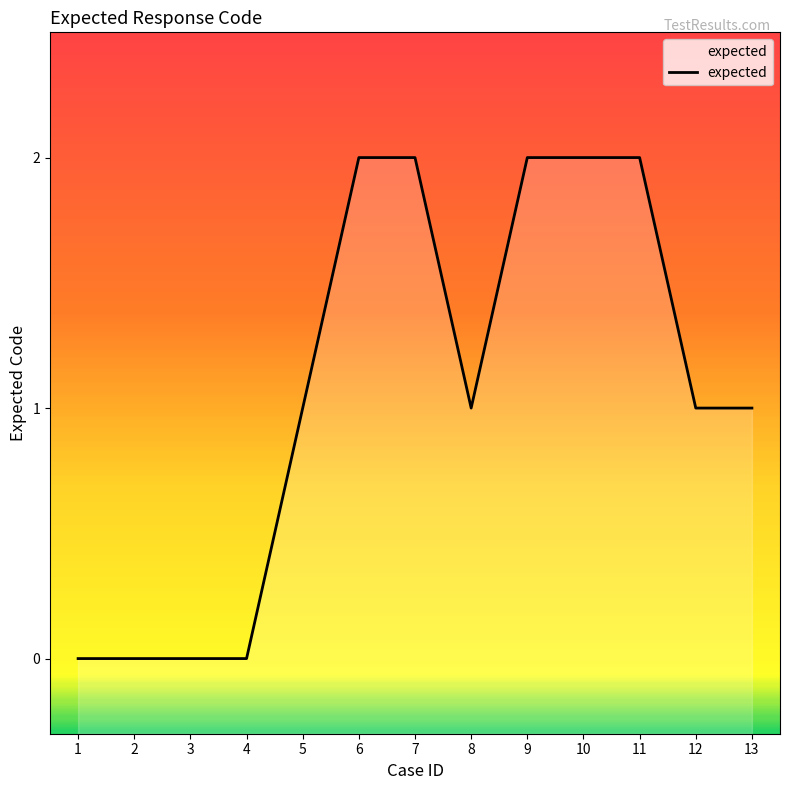

Does the chart display data point markers on the line(s)?

No